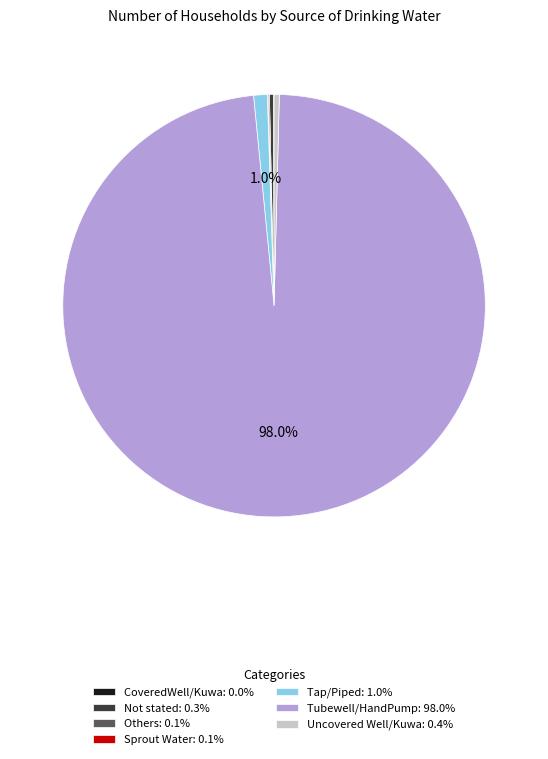

Does Uncovered Well/Kuwa account for over 50% of the chart?

No